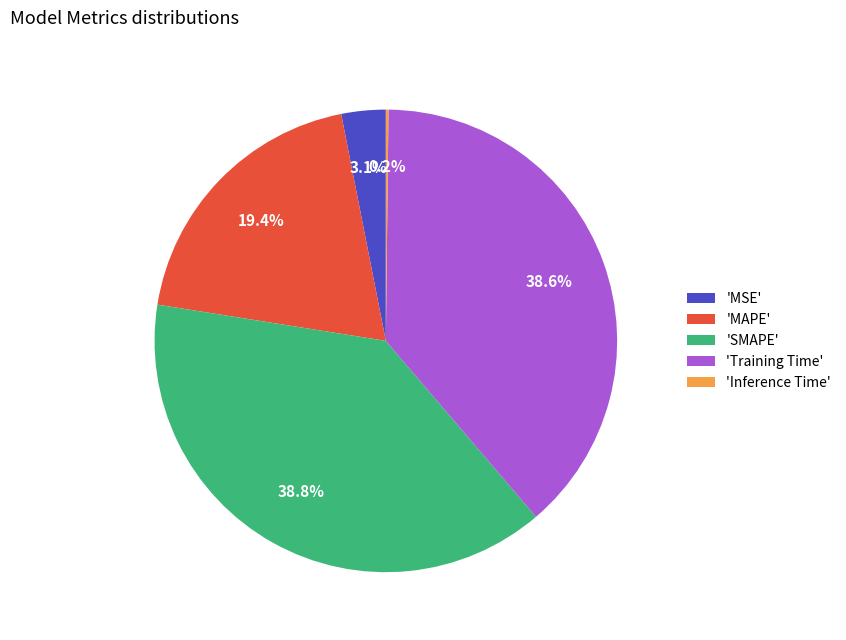

Is there any slice that represents more than half of the pie?

No